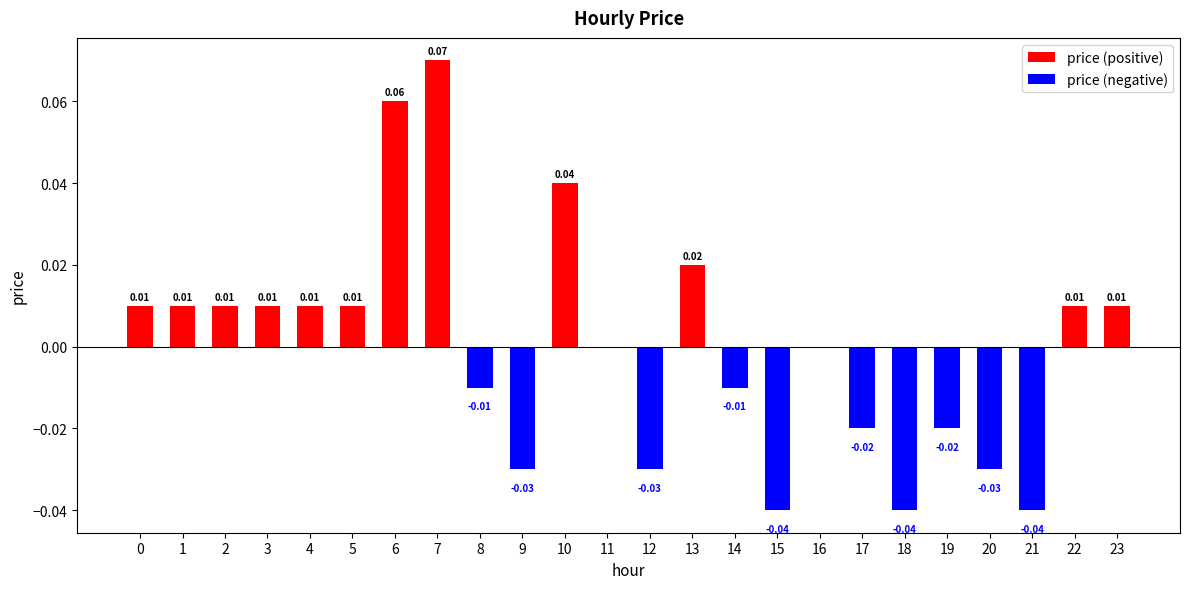

Is the value of price (positive) at 18 greater than the value of price (negative) at 1?

No